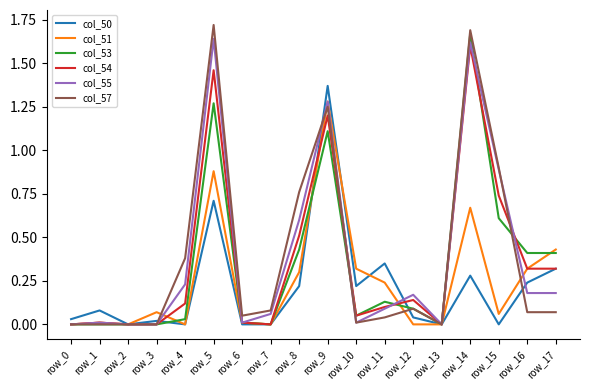

Is it true that col_53 equals 0.4 at row_17?

True